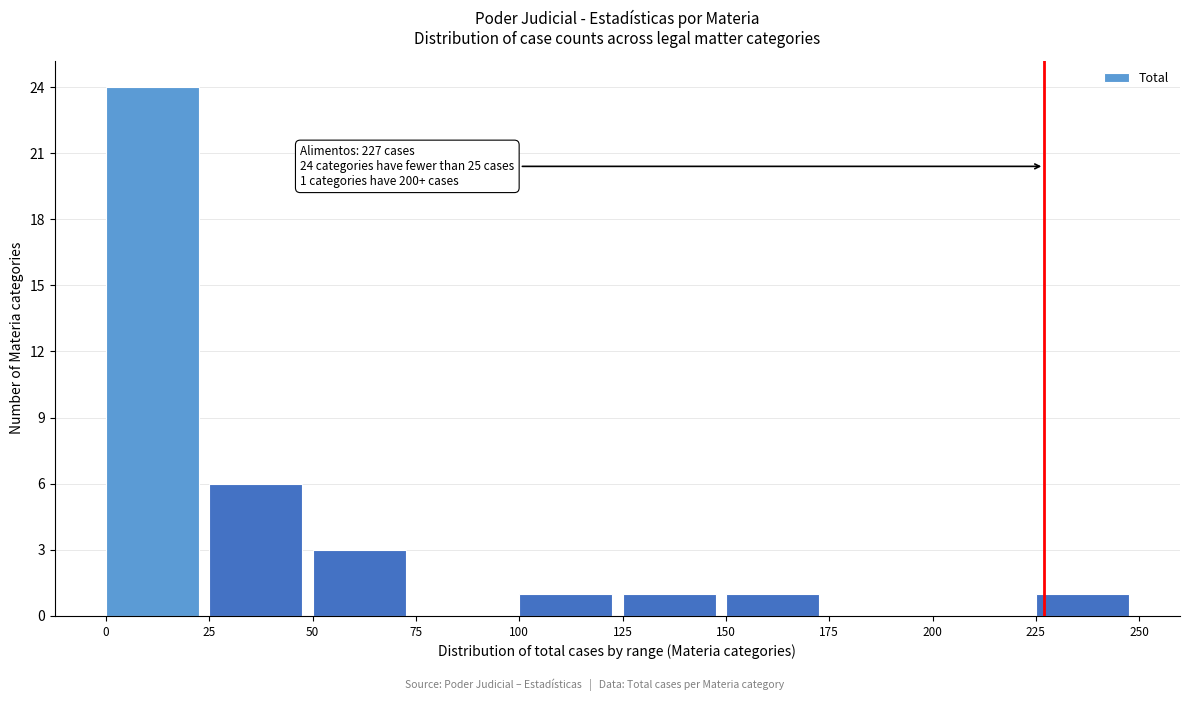

Which range on the x-axis has the tallest bar?

0 to 25